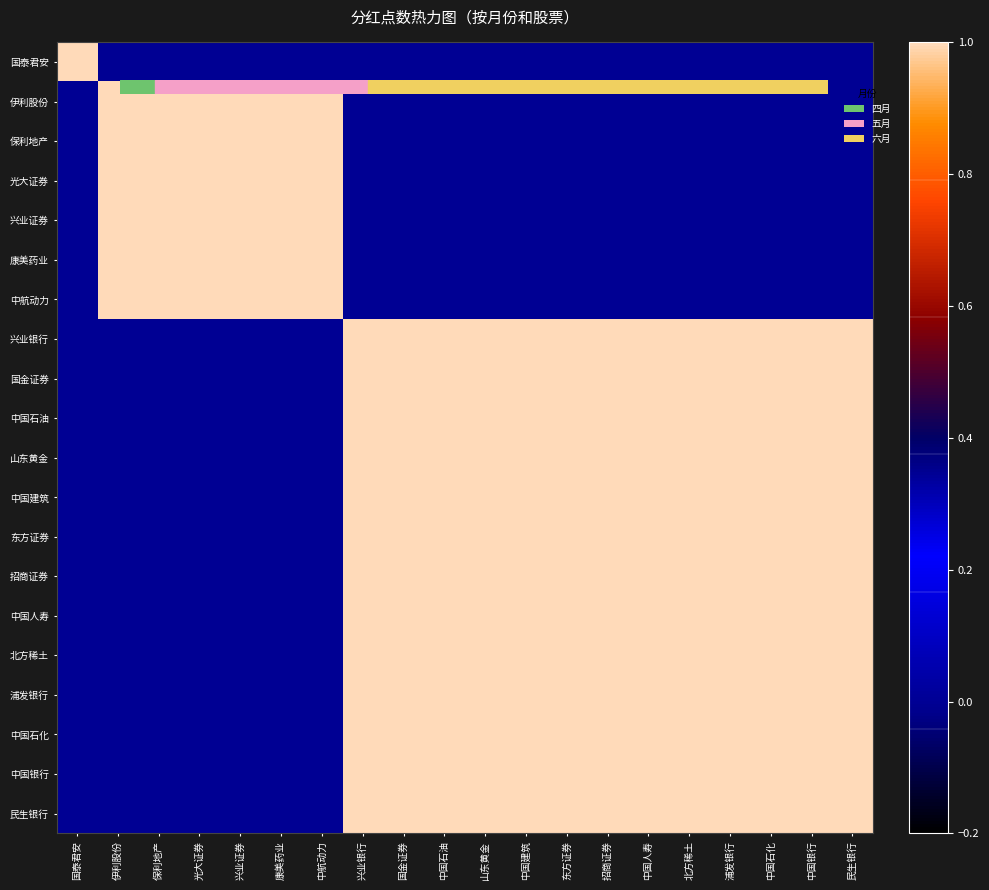

Reading right to left, extract all data points from this chart.

国泰君安: 民生银行=0	中国银行=0	中国石化=0	浦发银行=0	北方稀土=0	中国人寿=0	招商证券=0	东方证券=0	中国建筑=0	山东黄金=0	中国石油=0	国金证券=0	兴业银行=0	中航动力=0	康美药业=0	兴业证券=0	光大证券=0	保利地产=0	伊利股份=0	国泰君安=1
伊利股份: 民生银行=0	中国银行=0	中国石化=0	浦发银行=0	北方稀土=0	中国人寿=0	招商证券=0	东方证券=0	中国建筑=0	山东黄金=0	中国石油=0	国金证券=0	兴业银行=0	中航动力=1	康美药业=1	兴业证券=1	光大证券=1	保利地产=1	伊利股份=1	国泰君安=0
保利地产: 民生银行=0	中国银行=0	中国石化=0	浦发银行=0	北方稀土=0	中国人寿=0	招商证券=0	东方证券=0	中国建筑=0	山东黄金=0	中国石油=0	国金证券=0	兴业银行=0	中航动力=1	康美药业=1	兴业证券=1	光大证券=1	保利地产=1	伊利股份=1	国泰君安=0
光大证券: 民生银行=0	中国银行=0	中国石化=0	浦发银行=0	北方稀土=0	中国人寿=0	招商证券=0	东方证券=0	中国建筑=0	山东黄金=0	中国石油=0	国金证券=0	兴业银行=0	中航动力=1	康美药业=1	兴业证券=1	光大证券=1	保利地产=1	伊利股份=1	国泰君安=0
兴业证券: 民生银行=0	中国银行=0	中国石化=0	浦发银行=0	北方稀土=0	中国人寿=0	招商证券=0	东方证券=0	中国建筑=0	山东黄金=0	中国石油=0	国金证券=0	兴业银行=0	中航动力=1	康美药业=1	兴业证券=1	光大证券=1	保利地产=1	伊利股份=1	国泰君安=0
康美药业: 民生银行=0	中国银行=0	中国石化=0	浦发银行=0	北方稀土=0	中国人寿=0	招商证券=0	东方证券=0	中国建筑=0	山东黄金=0	中国石油=0	国金证券=0	兴业银行=0	中航动力=1	康美药业=1	兴业证券=1	光大证券=1	保利地产=1	伊利股份=1	国泰君安=0
中航动力: 民生银行=0	中国银行=0	中国石化=0	浦发银行=0	北方稀土=0	中国人寿=0	招商证券=0	东方证券=0	中国建筑=0	山东黄金=0	中国石油=0	国金证券=0	兴业银行=0	中航动力=1	康美药业=1	兴业证券=1	光大证券=1	保利地产=1	伊利股份=1	国泰君安=0
兴业银行: 民生银行=1	中国银行=1	中国石化=1	浦发银行=1	北方稀土=1	中国人寿=1	招商证券=1	东方证券=1	中国建筑=1	山东黄金=1	中国石油=1	国金证券=1	兴业银行=1	中航动力=0	康美药业=0	兴业证券=0	光大证券=0	保利地产=0	伊利股份=0	国泰君安=0
国金证券: 民生银行=1	中国银行=1	中国石化=1	浦发银行=1	北方稀土=1	中国人寿=1	招商证券=1	东方证券=1	中国建筑=1	山东黄金=1	中国石油=1	国金证券=1	兴业银行=1	中航动力=0	康美药业=0	兴业证券=0	光大证券=0	保利地产=0	伊利股份=0	国泰君安=0
中国石油: 民生银行=1	中国银行=1	中国石化=1	浦发银行=1	北方稀土=1	中国人寿=1	招商证券=1	东方证券=1	中国建筑=1	山东黄金=1	中国石油=1	国金证券=1	兴业银行=1	中航动力=0	康美药业=0	兴业证券=0	光大证券=0	保利地产=0	伊利股份=0	国泰君安=0
山东黄金: 民生银行=1	中国银行=1	中国石化=1	浦发银行=1	北方稀土=1	中国人寿=1	招商证券=1	东方证券=1	中国建筑=1	山东黄金=1	中国石油=1	国金证券=1	兴业银行=1	中航动力=0	康美药业=0	兴业证券=0	光大证券=0	保利地产=0	伊利股份=0	国泰君安=0
中国建筑: 民生银行=1	中国银行=1	中国石化=1	浦发银行=1	北方稀土=1	中国人寿=1	招商证券=1	东方证券=1	中国建筑=1	山东黄金=1	中国石油=1	国金证券=1	兴业银行=1	中航动力=0	康美药业=0	兴业证券=0	光大证券=0	保利地产=0	伊利股份=0	国泰君安=0
东方证券: 民生银行=1	中国银行=1	中国石化=1	浦发银行=1	北方稀土=1	中国人寿=1	招商证券=1	东方证券=1	中国建筑=1	山东黄金=1	中国石油=1	国金证券=1	兴业银行=1	中航动力=0	康美药业=0	兴业证券=0	光大证券=0	保利地产=0	伊利股份=0	国泰君安=0
招商证券: 民生银行=1	中国银行=1	中国石化=1	浦发银行=1	北方稀土=1	中国人寿=1	招商证券=1	东方证券=1	中国建筑=1	山东黄金=1	中国石油=1	国金证券=1	兴业银行=1	中航动力=0	康美药业=0	兴业证券=0	光大证券=0	保利地产=0	伊利股份=0	国泰君安=0
中国人寿: 民生银行=1	中国银行=1	中国石化=1	浦发银行=1	北方稀土=1	中国人寿=1	招商证券=1	东方证券=1	中国建筑=1	山东黄金=1	中国石油=1	国金证券=1	兴业银行=1	中航动力=0	康美药业=0	兴业证券=0	光大证券=0	保利地产=0	伊利股份=0	国泰君安=0
北方稀土: 民生银行=1	中国银行=1	中国石化=1	浦发银行=1	北方稀土=1	中国人寿=1	招商证券=1	东方证券=1	中国建筑=1	山东黄金=1	中国石油=1	国金证券=1	兴业银行=1	中航动力=0	康美药业=0	兴业证券=0	光大证券=0	保利地产=0	伊利股份=0	国泰君安=0
浦发银行: 民生银行=1	中国银行=1	中国石化=1	浦发银行=1	北方稀土=1	中国人寿=1	招商证券=1	东方证券=1	中国建筑=1	山东黄金=1	中国石油=1	国金证券=1	兴业银行=1	中航动力=0	康美药业=0	兴业证券=0	光大证券=0	保利地产=0	伊利股份=0	国泰君安=0
中国石化: 民生银行=1	中国银行=1	中国石化=1	浦发银行=1	北方稀土=1	中国人寿=1	招商证券=1	东方证券=1	中国建筑=1	山东黄金=1	中国石油=1	国金证券=1	兴业银行=1	中航动力=0	康美药业=0	兴业证券=0	光大证券=0	保利地产=0	伊利股份=0	国泰君安=0
中国银行: 民生银行=1	中国银行=1	中国石化=1	浦发银行=1	北方稀土=1	中国人寿=1	招商证券=1	东方证券=1	中国建筑=1	山东黄金=1	中国石油=1	国金证券=1	兴业银行=1	中航动力=0	康美药业=0	兴业证券=0	光大证券=0	保利地产=0	伊利股份=0	国泰君安=0
民生银行: 民生银行=1	中国银行=1	中国石化=1	浦发银行=1	北方稀土=1	中国人寿=1	招商证券=1	东方证券=1	中国建筑=1	山东黄金=1	中国石油=1	国金证券=1	兴业银行=1	中航动力=0	康美药业=0	兴业证券=0	光大证券=0	保利地产=0	伊利股份=0	国泰君安=0